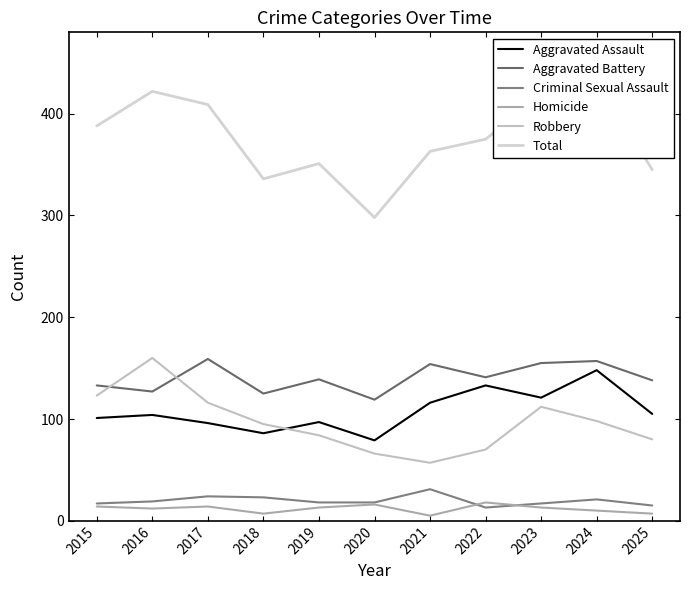

True or false: Criminal Sexual Assault and Total intersect in this chart.

False